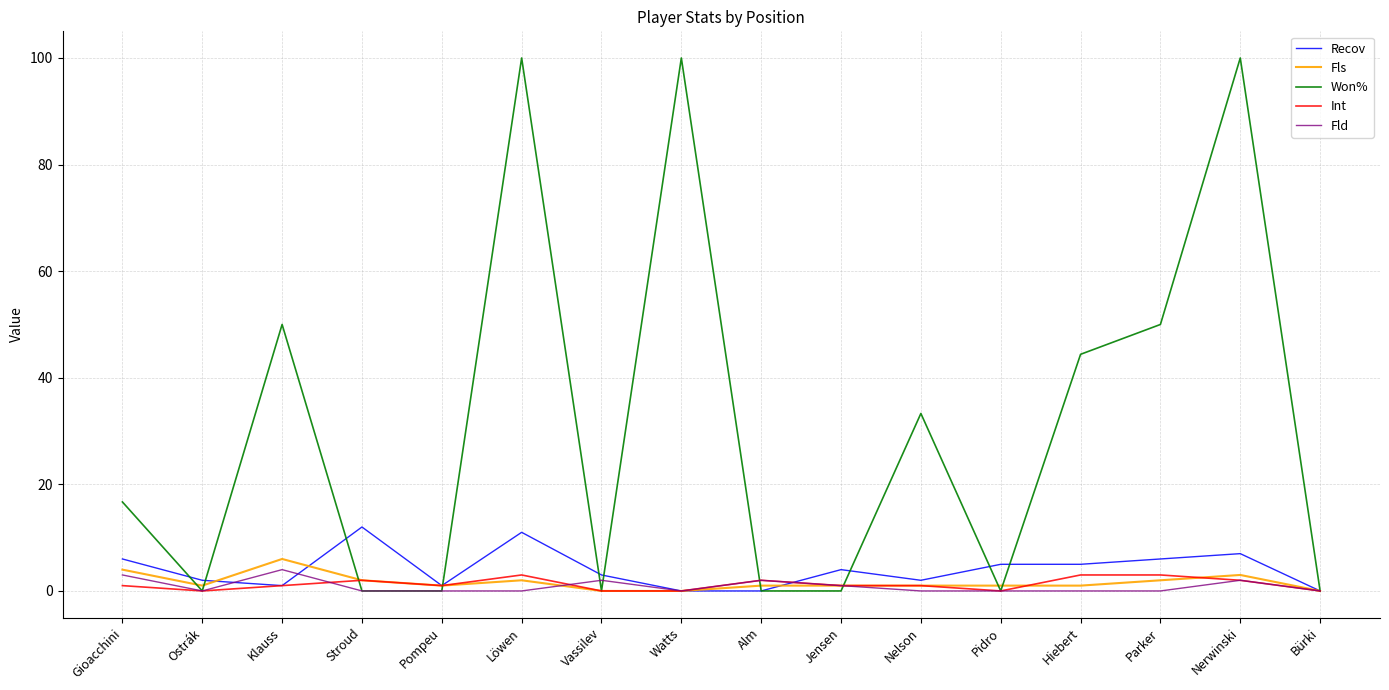

Reading left to right, transcribe all the data shown in this chart.

Recov: 6.0	2.0	1.0	12.0	1.0	11.0	3.0	0.0	0.0	4.0	2.0	5.0	5.0	6.0	7.0	0.0
Fls: 4.0	1.0	6.0	2.0	1.0	2.0	0.0	0.0	1.0	1.0	1.0	1.0	1.0	2.0	3.0	0.0
Won%: 16.7	0.0	50.0	0.0	0.0	100.0	0.0	100.0	0.0	0.0	33.3	0.0	44.4	50.0	100.0	0.0
Int: 1.0	0.0	1.0	2.0	1.0	3.0	0.0	0.0	2.0	1.0	1.0	0.0	3.0	3.0	2.0	0.0
Fld: 3.0	0.0	4.0	0.0	0.0	0.0	2.0	0.0	2.0	1.0	0.0	0.0	0.0	0.0	2.0	0.0